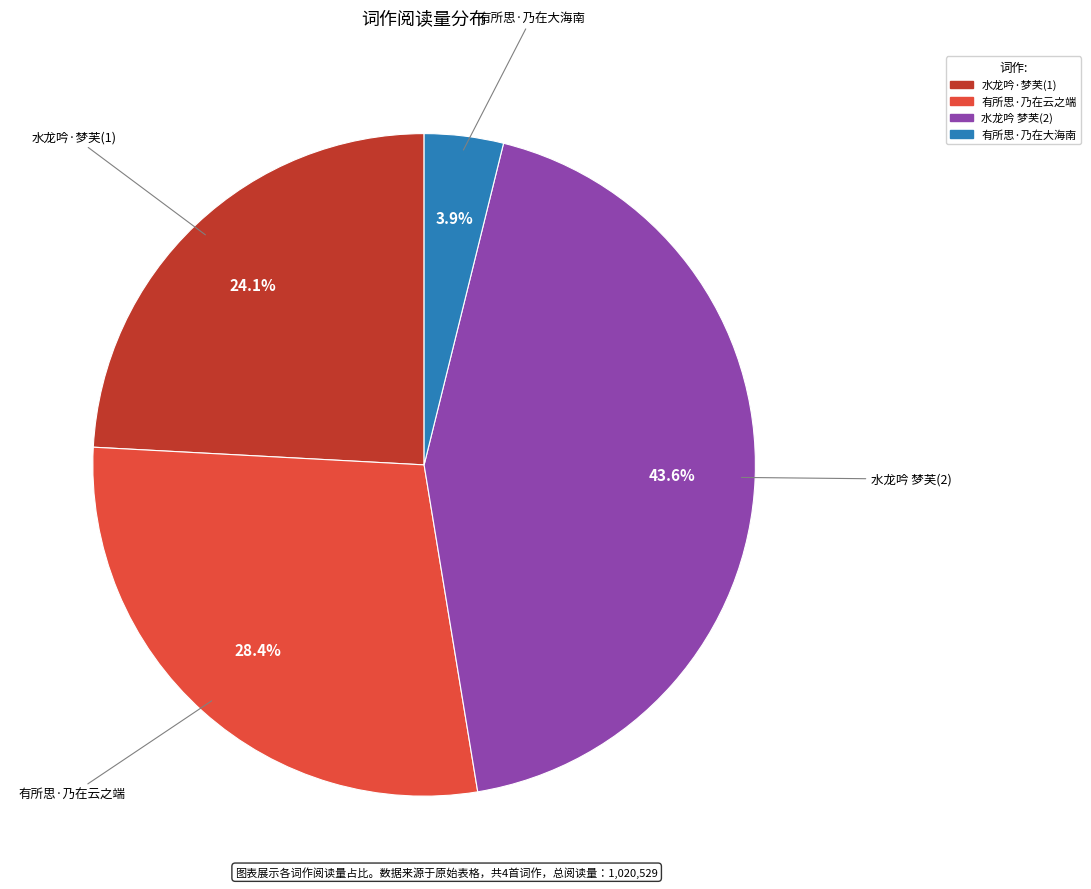

Does any single category account for the majority?

No